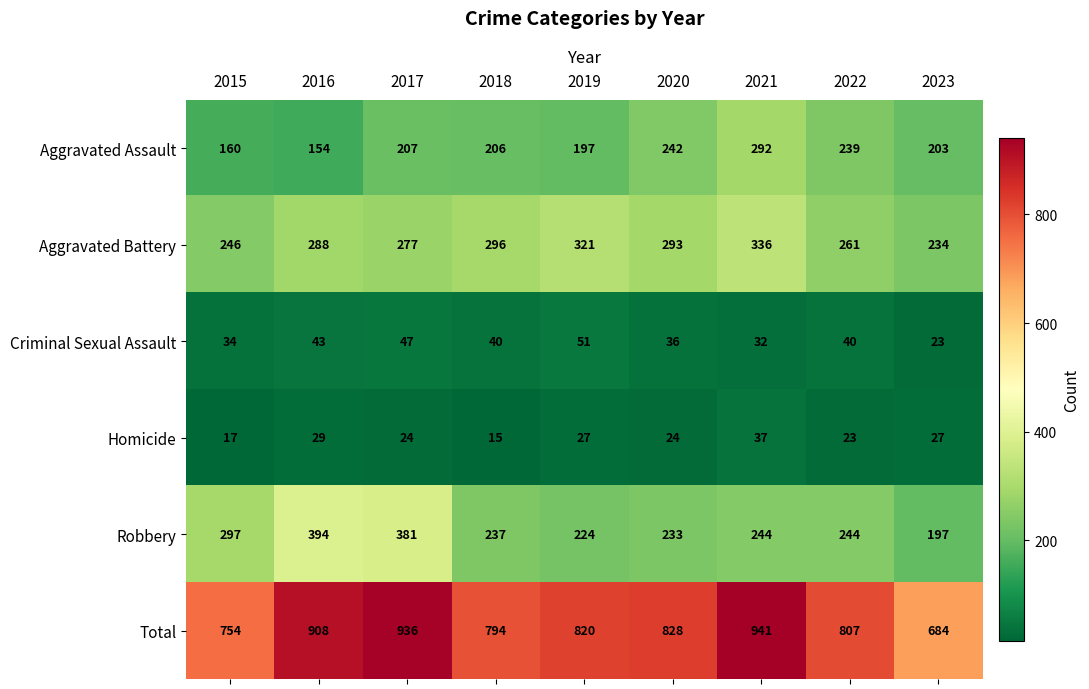

What is the difference between the maximum and minimum values in the Robbery series?

197